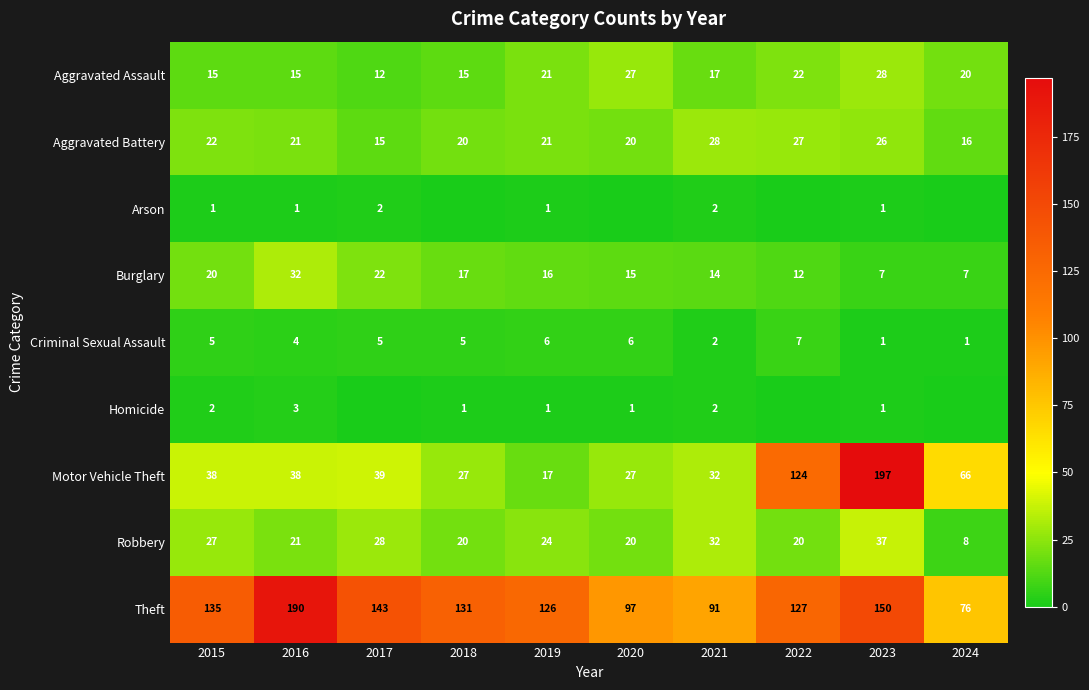

What is the approximate value of Criminal Sexual Assault at 2023?

1